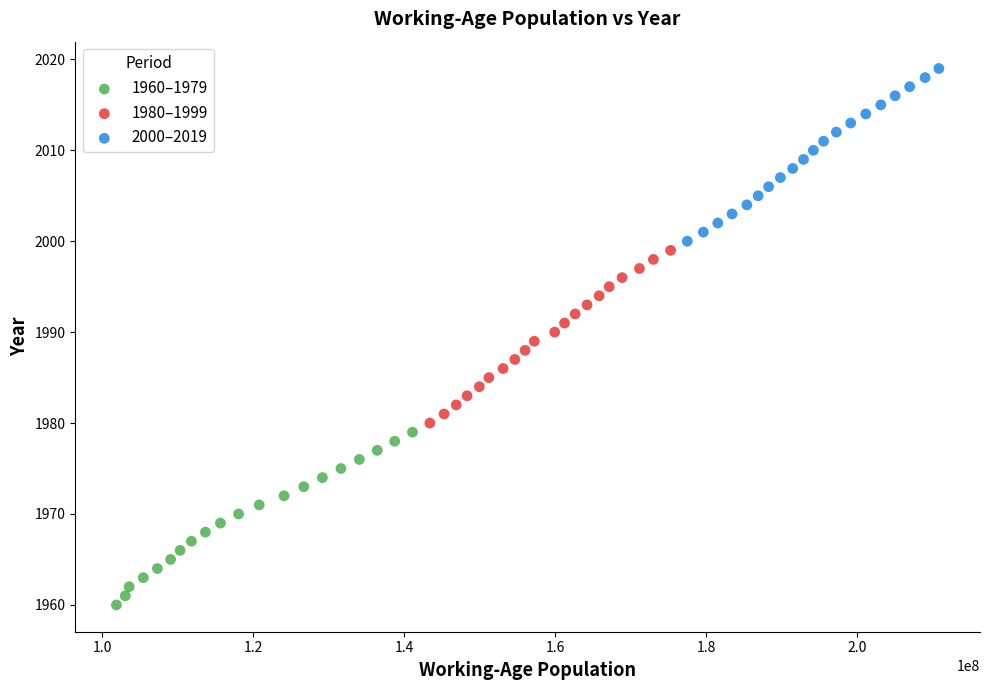

Which series contains the lowest Y value?

1960–1979